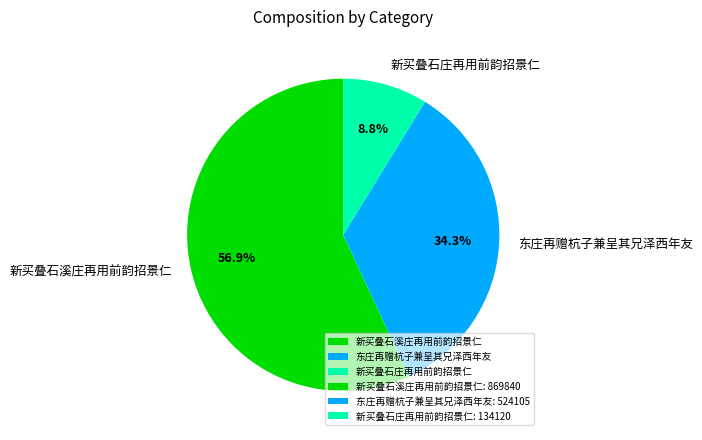

Rank the categories by value from highest to lowest.

新买叠石溪庄再用前韵招景仁, 东庄再赠杭子兼呈其兄泽西年友, 新买叠石庄再用前韵招景仁